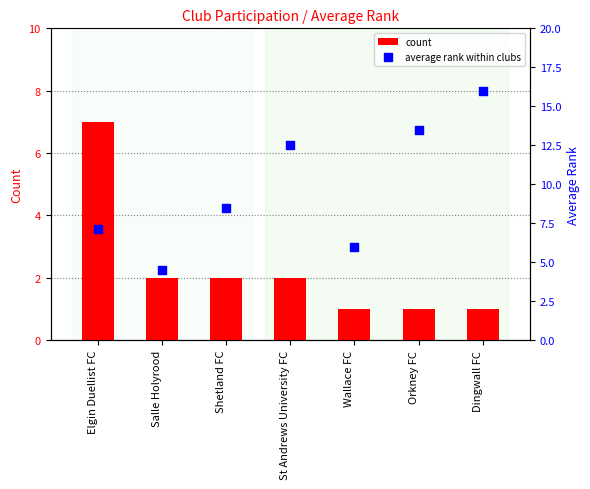

Which series has the largest total across all categories?

average rank within clubs